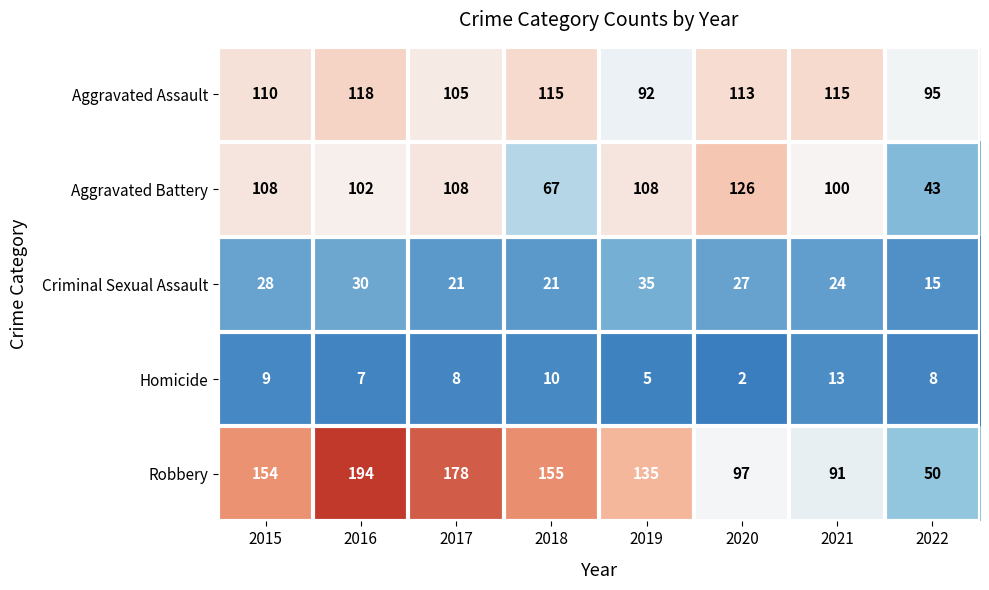

Where does the Homicide series first go above 8?

2015